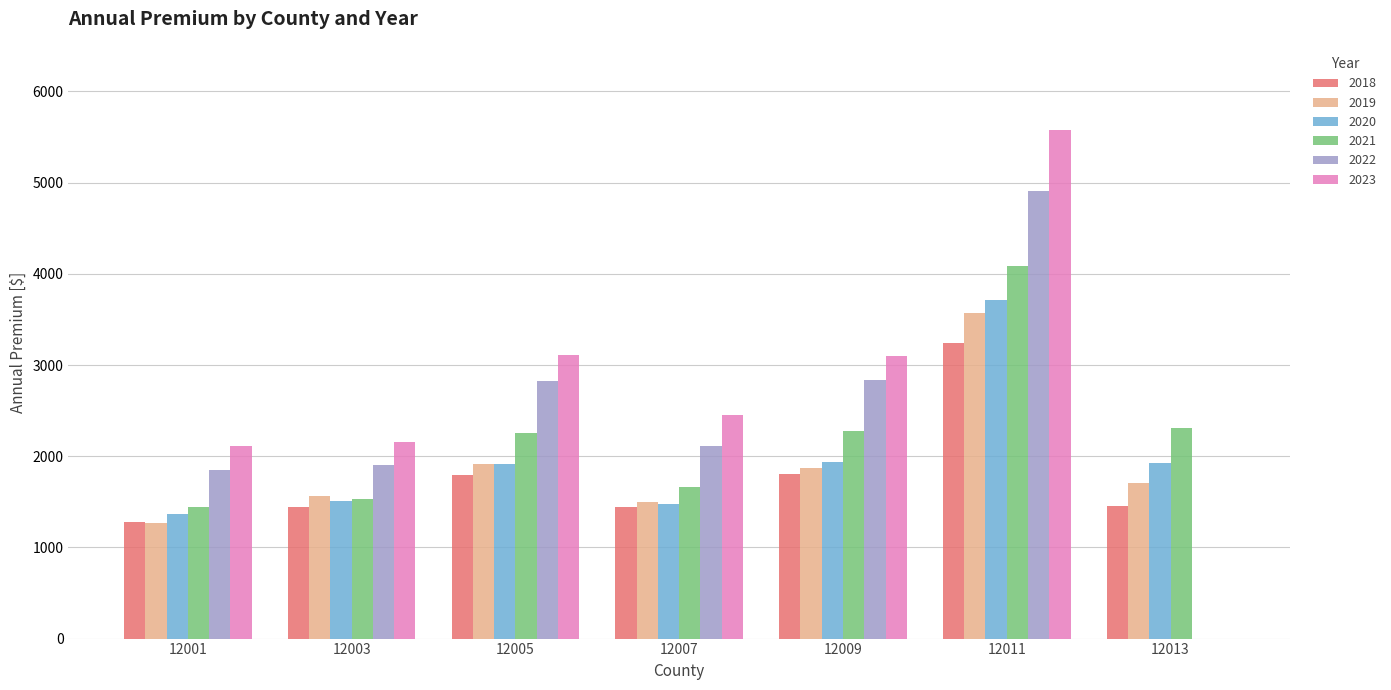

What is the total value across all series at 12001?

9315.7